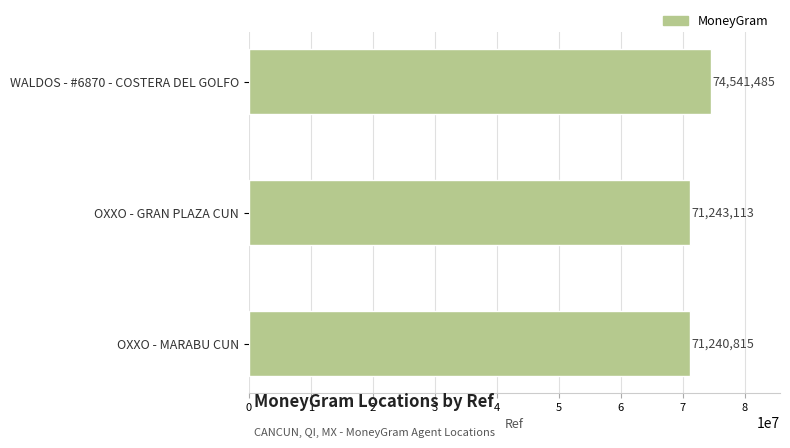

What is the sum of all values?

217025413